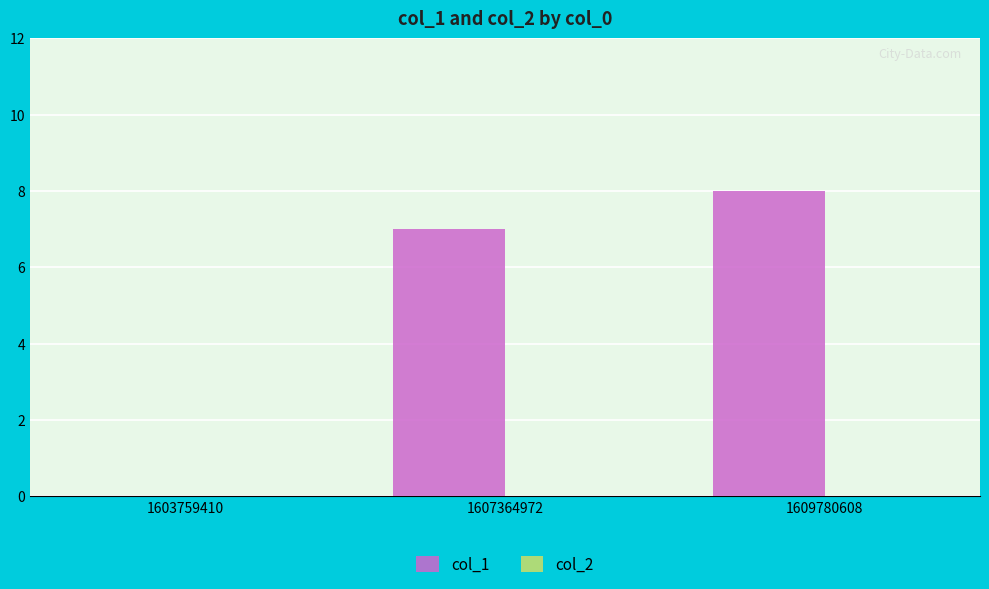

Which has a higher value, 1607364972 or 1603759410?

1607364972